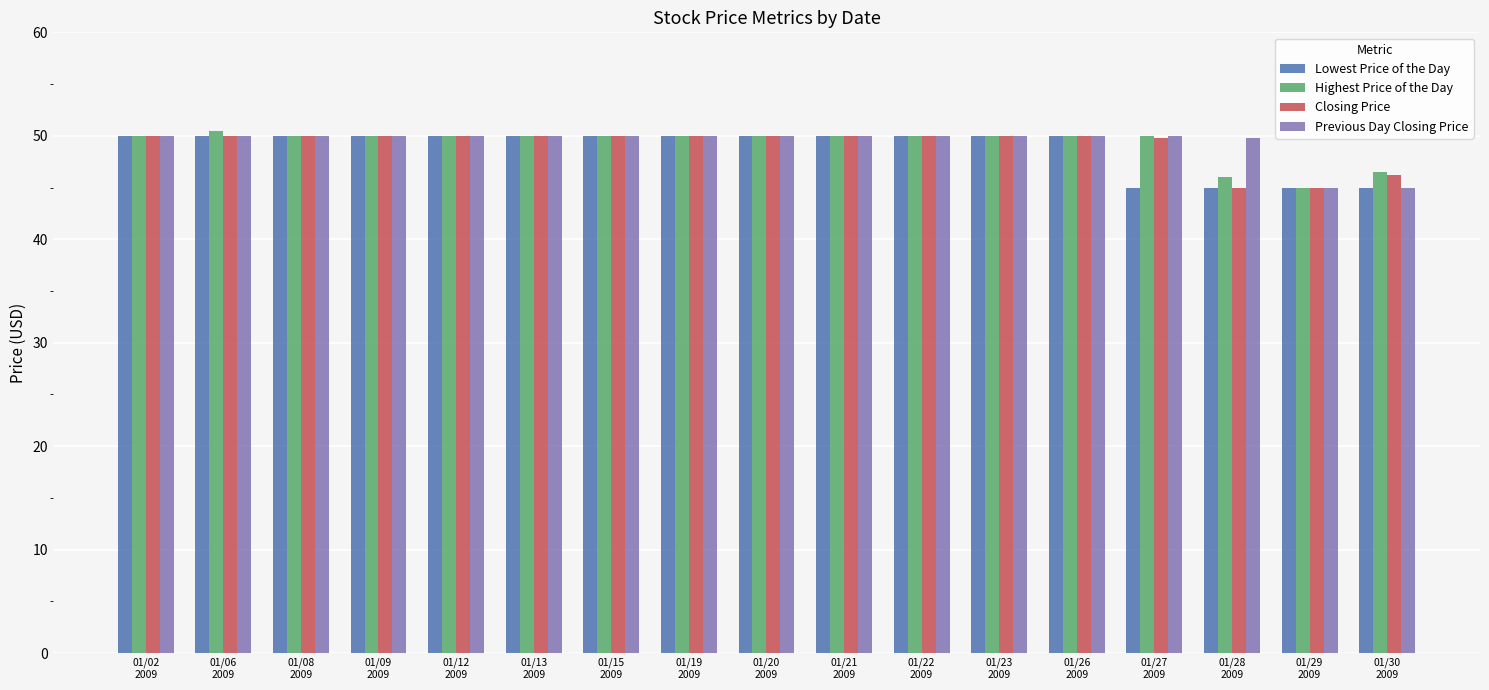

True or false: Closing Price has a value of 29.9 at 01/22
2009.

False